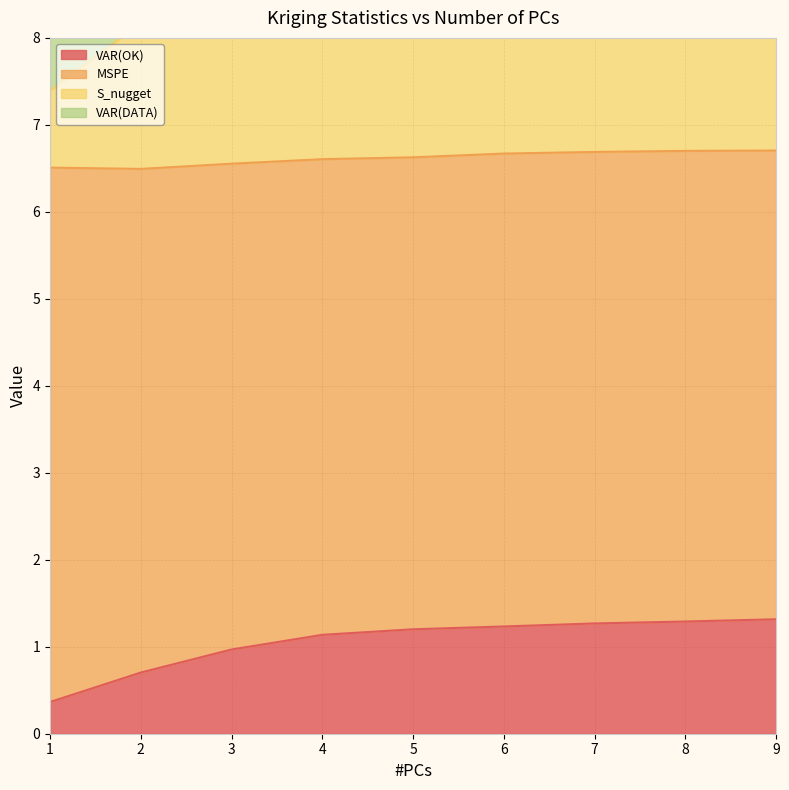

Which category has the lowest value across all series?

1